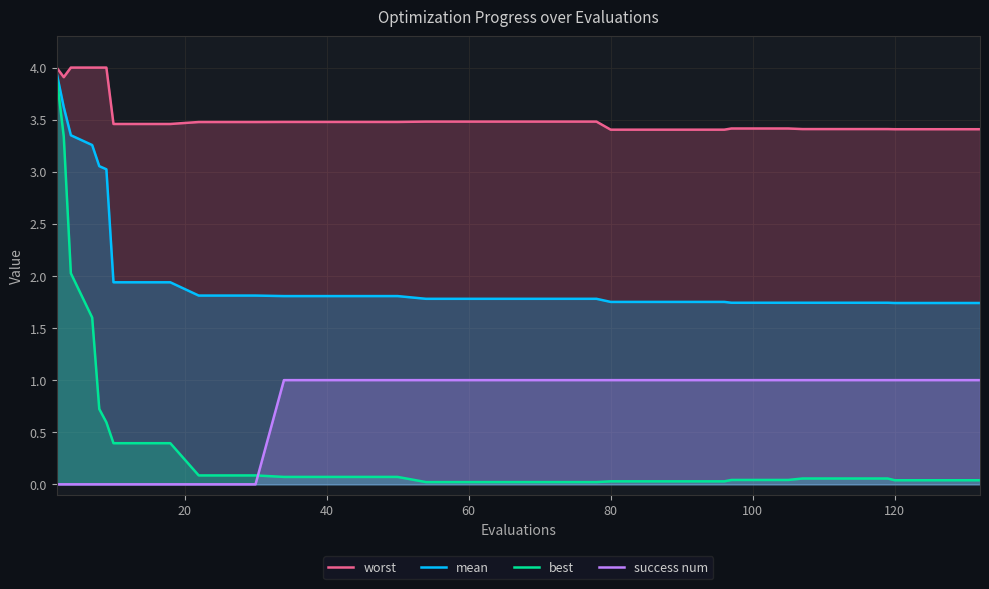

What is the minimum value for mean?

1.7